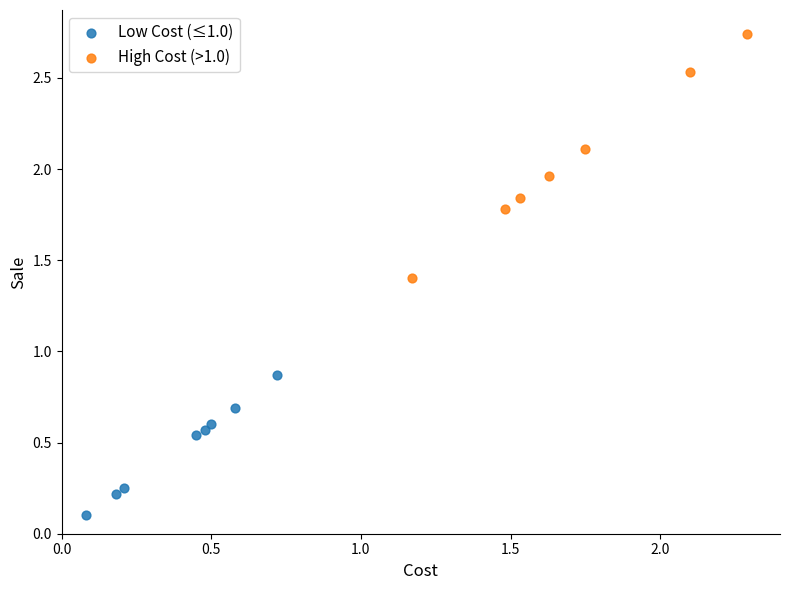

Which series has the widest spread of Y values?

High Cost (>1.0)